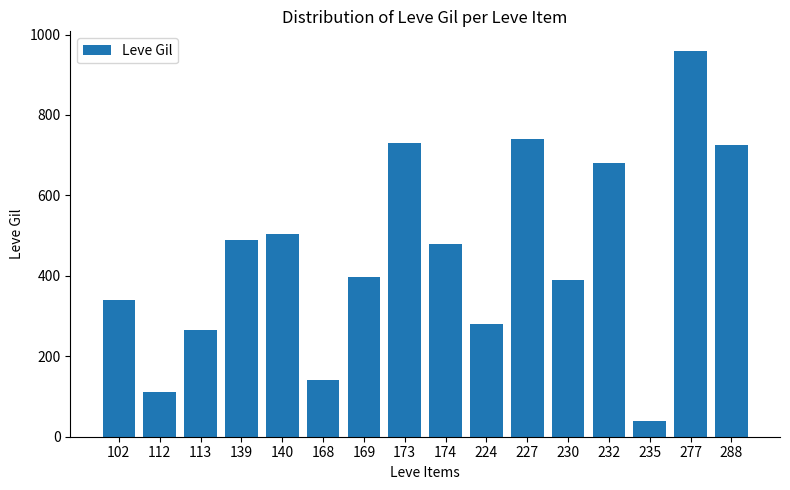

The value at 112 is 59.6. True or false?

False